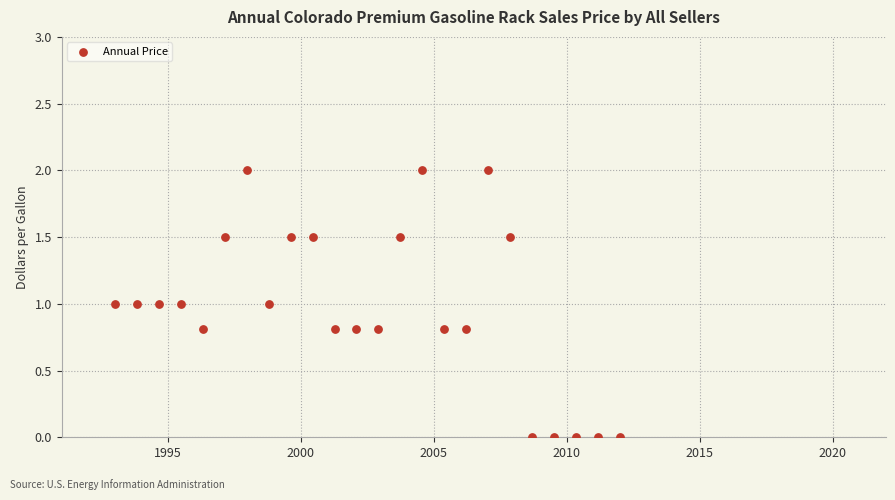

What is the range of X values (max minus min)?

19.0